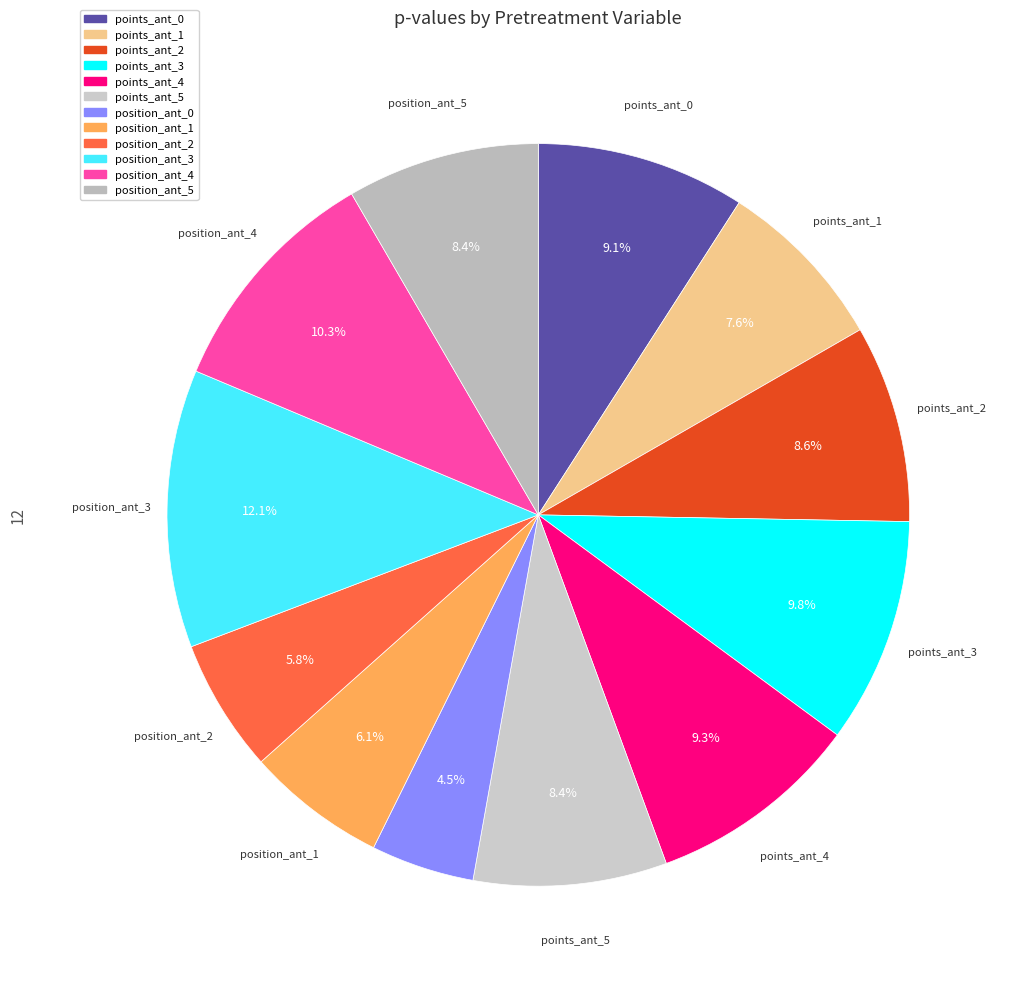

How many segments does this pie chart have?

12